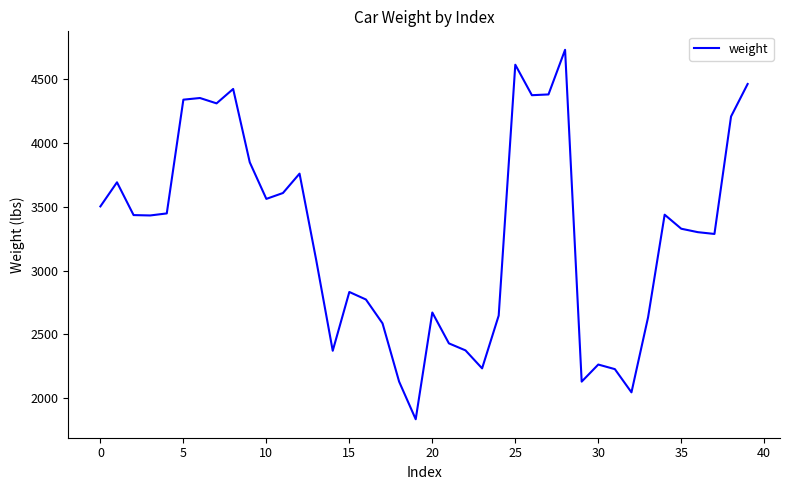

What is the difference between the maximum and minimum values?

2897